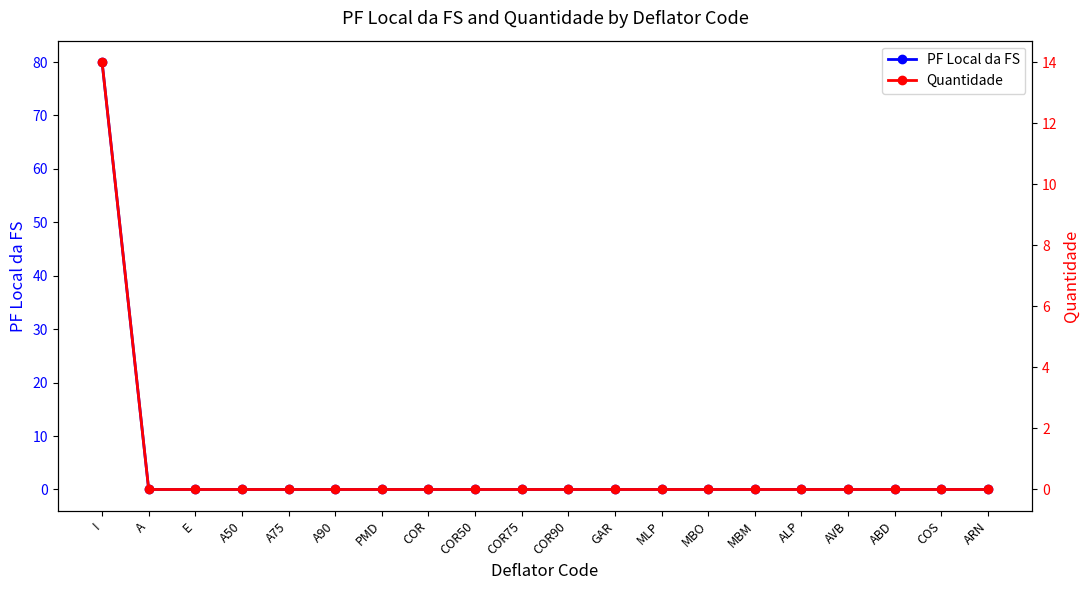

At which category does the chart reach its minimum across all series?

A